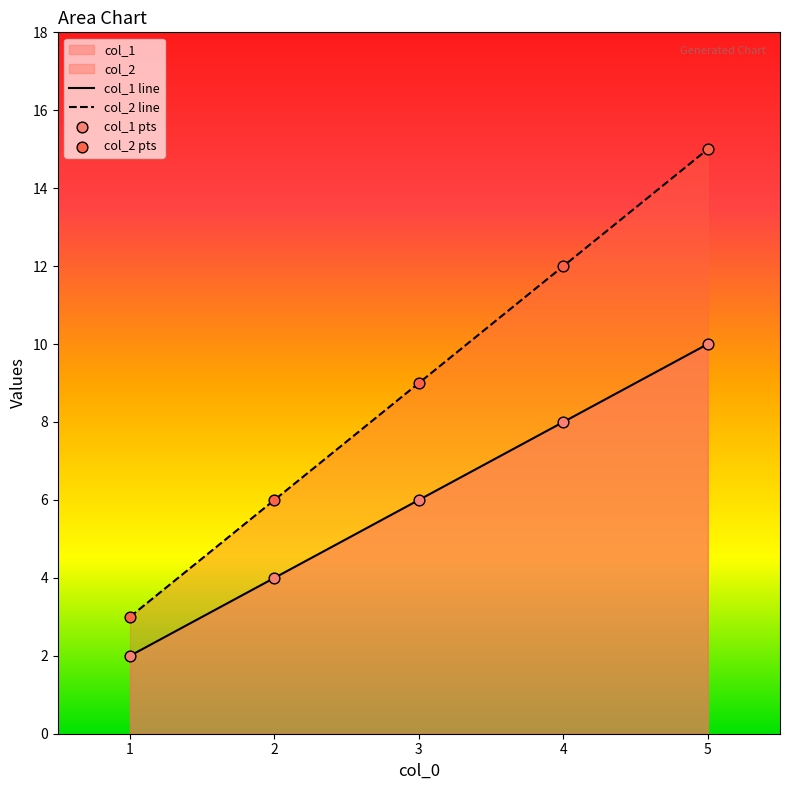

At which category is the sum across all series the highest?

5